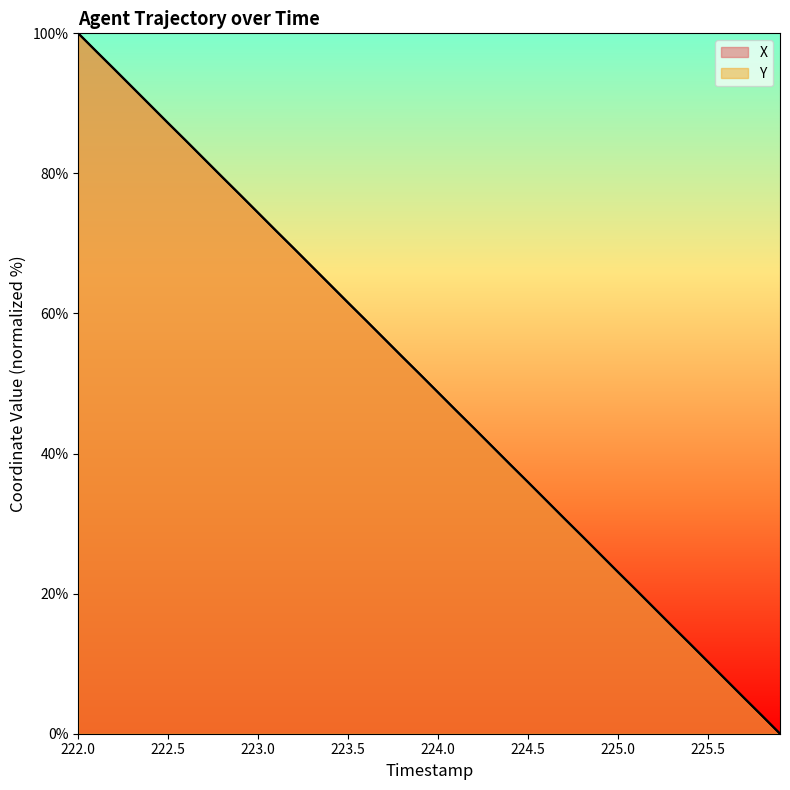

What is the average value of the X series?

50.0